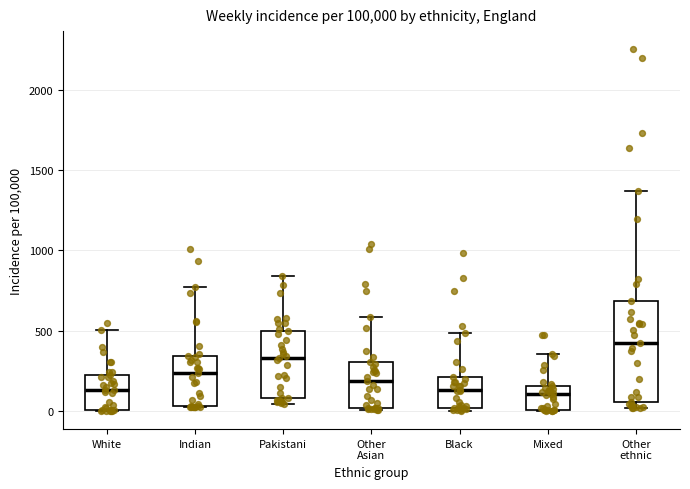

Reading left to right, read every box against the y-axis: the position of its median line, the range the box covers, and the ends of its whiskers. The values are not printed on the chart, so give them approximately, as read against the axis.

White: median 150, box 0 to 250, whiskers 0 to 500
Indian: median 250, box 50 to 350, whiskers 50 to 750
Pakistani: median 350, box 100 to 500, whiskers 50 to 850
Other Asian: median 200, box 0 to 300, whiskers 0 to 600
Black: median 150, box 0 to 200, whiskers 0 (just below the box's lower edge) to 500
Mixed: median 100, box 0 to 150, whiskers 0 to 350
Other ethnic: median 450, box 50 to 700, whiskers 0 to 1350